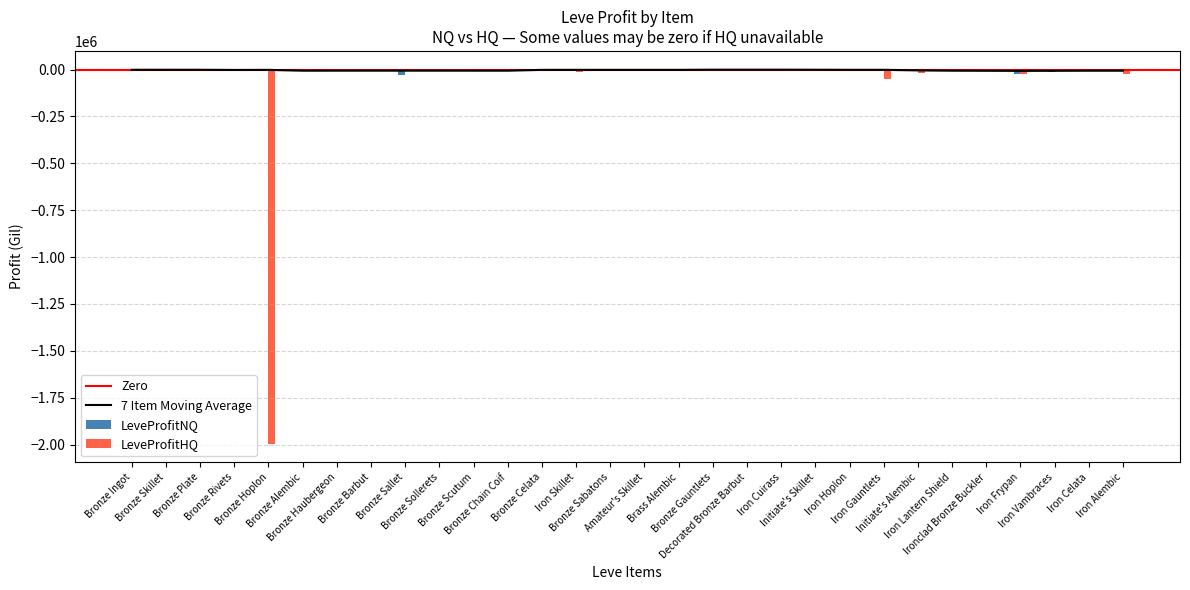

At which category is the sum across all series the highest?

Bronze Skillet